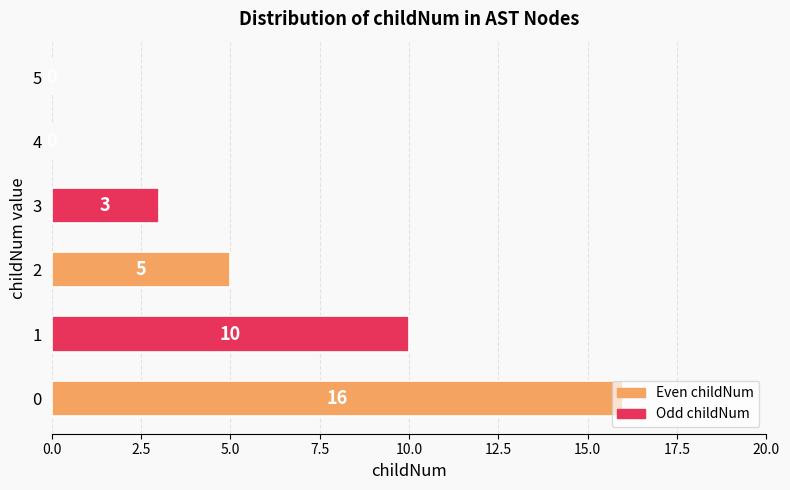

True or false: the data shows 9 at 2.

False